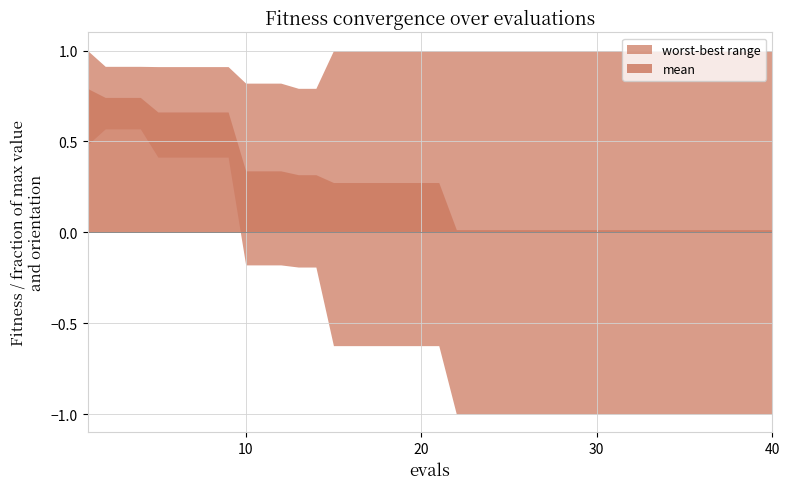

What is the difference between the maximum and minimum values in the worst series?

0.3